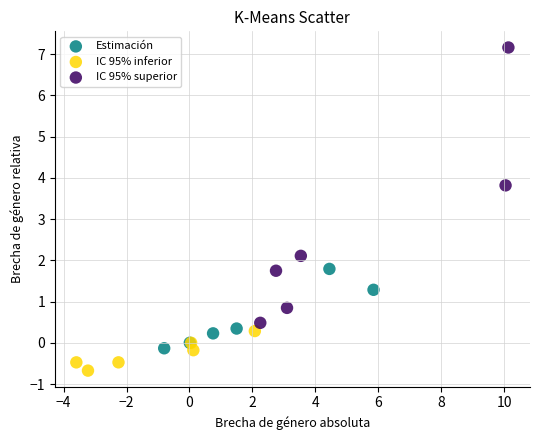

What are all the series names shown in the legend?

Estimación, IC 95% inferior, IC 95% superior